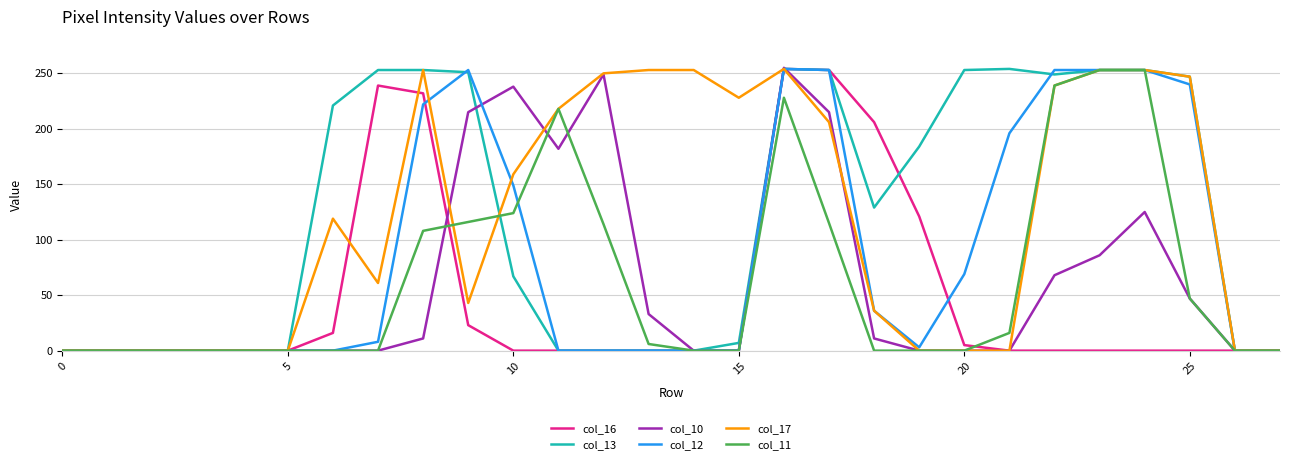

Count the number of categories in the chart.

28